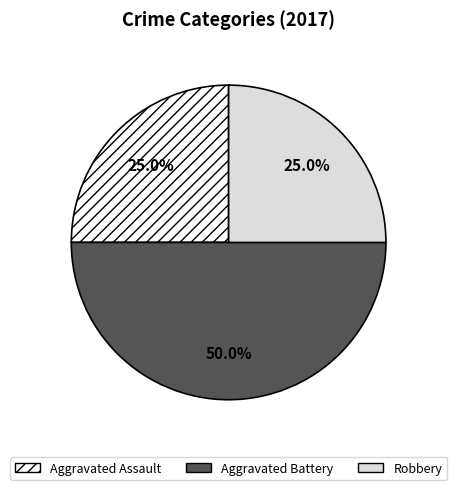

Does Aggravated Assault represent more than half of the total?

No